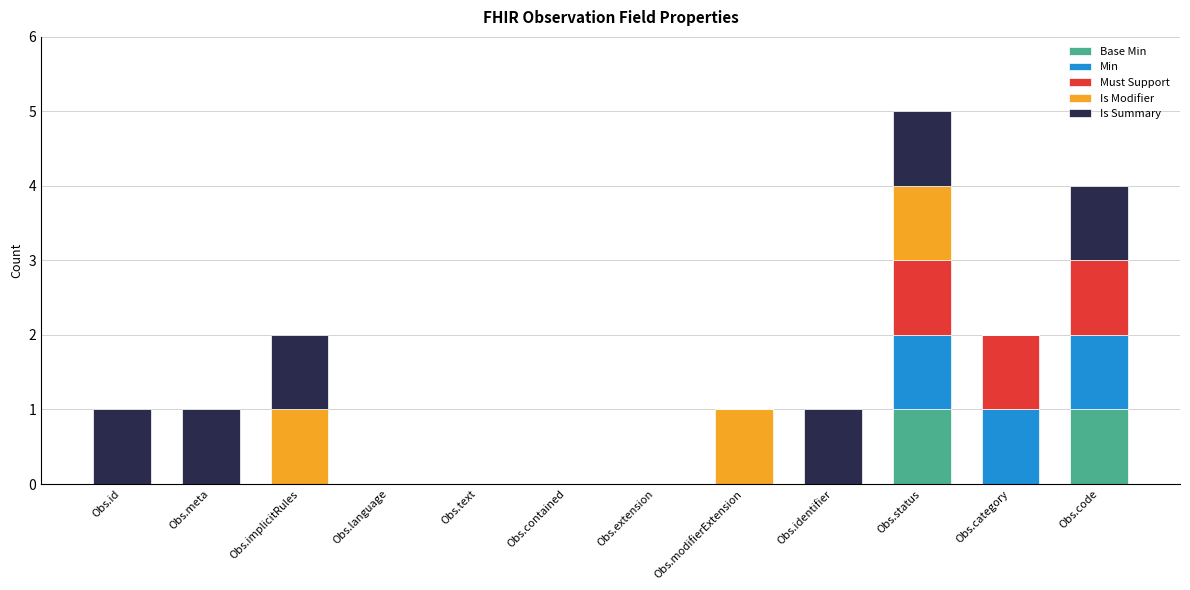

At which category is the sum across all series the highest?

Obs.status